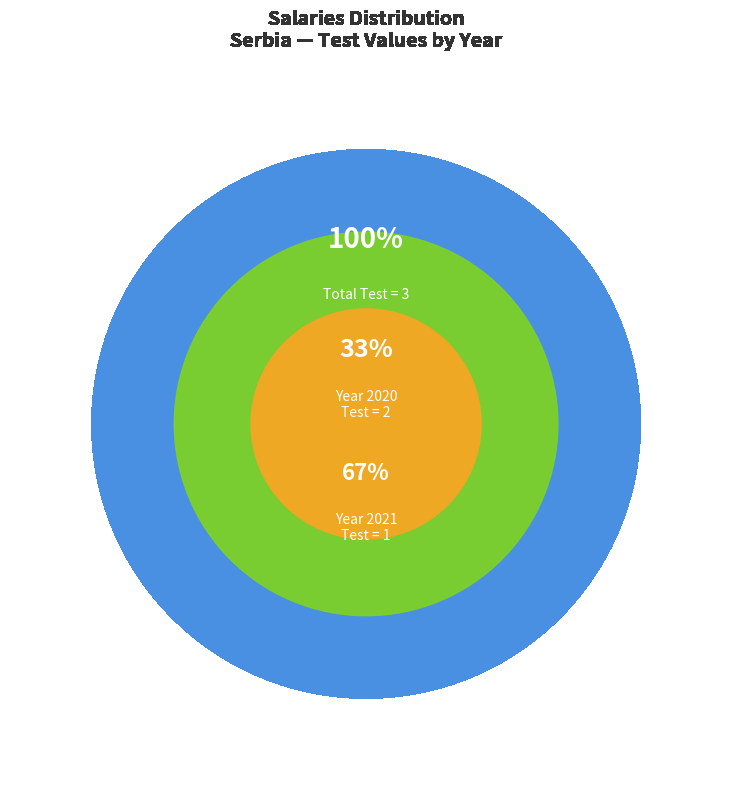

Combined, what portion of the pie is 2020 and 2021?

100.0%